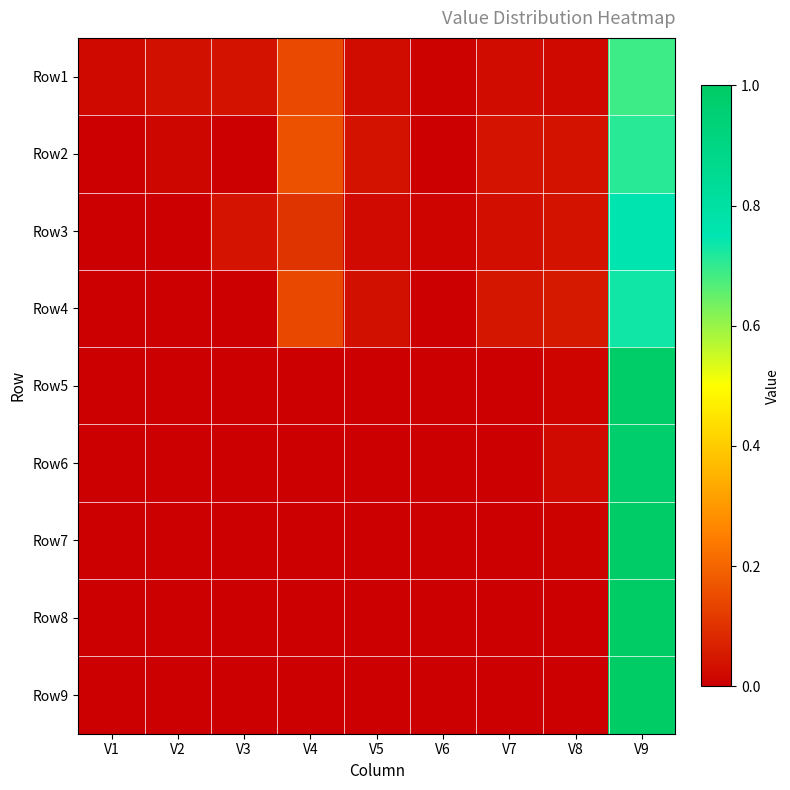

Which has a higher value, V2 or V4?

V4